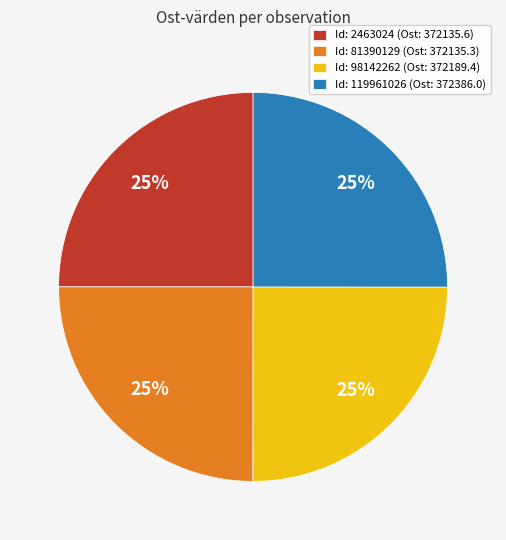

The Id: 119961026 (Ost: 372386.0) slice represents 25% of the pie. True or false?

True